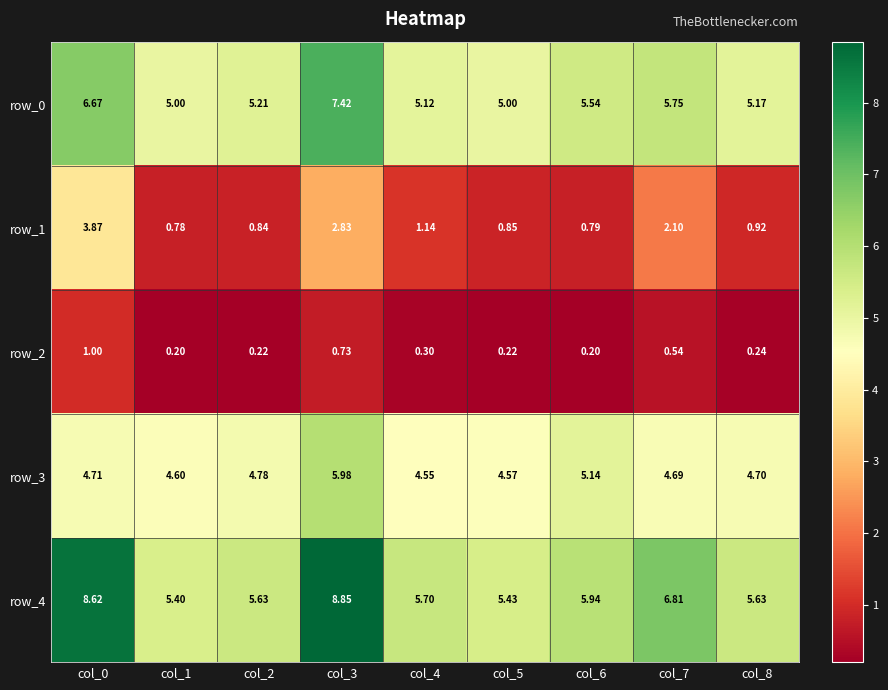

Is it true that row_2 equals 0.4 at col_5?

False